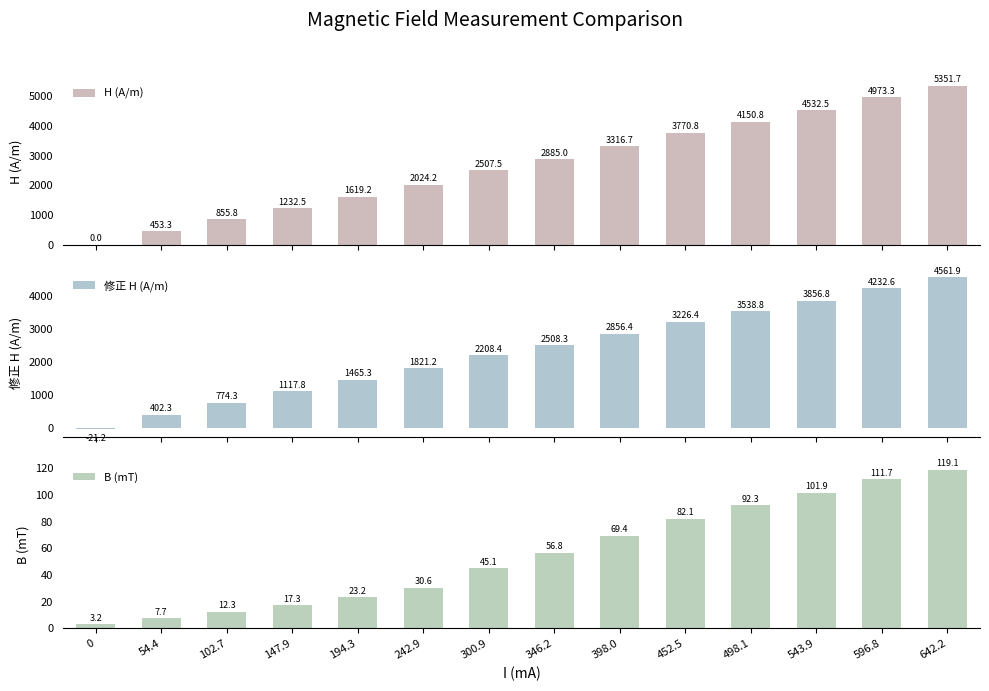

At which category is the sum across all series the highest?

642.2